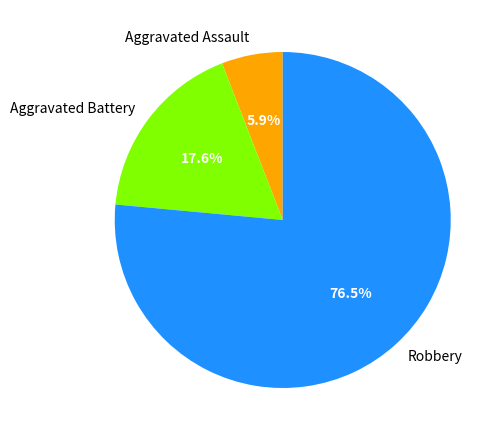

Is there any slice that represents more than half of the pie?

Yes